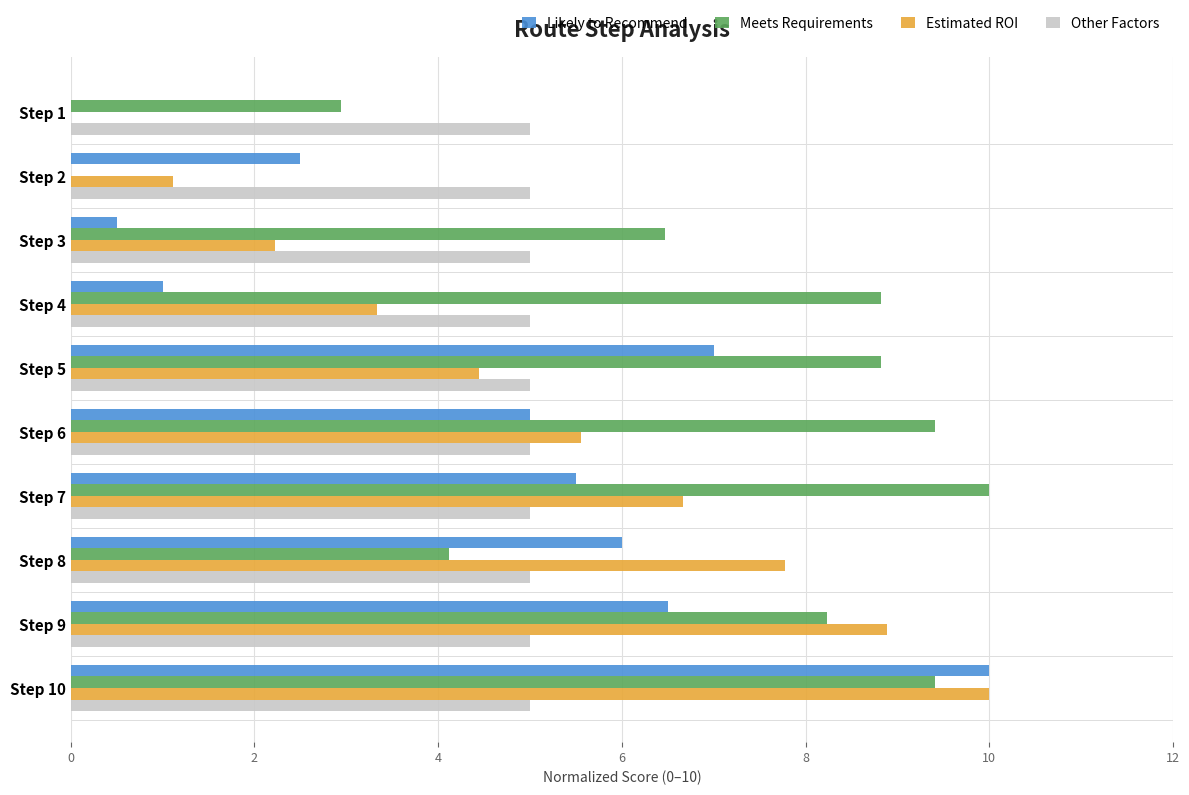

Is it true that Estimated ROI equals 1.3 at Step 3?

False